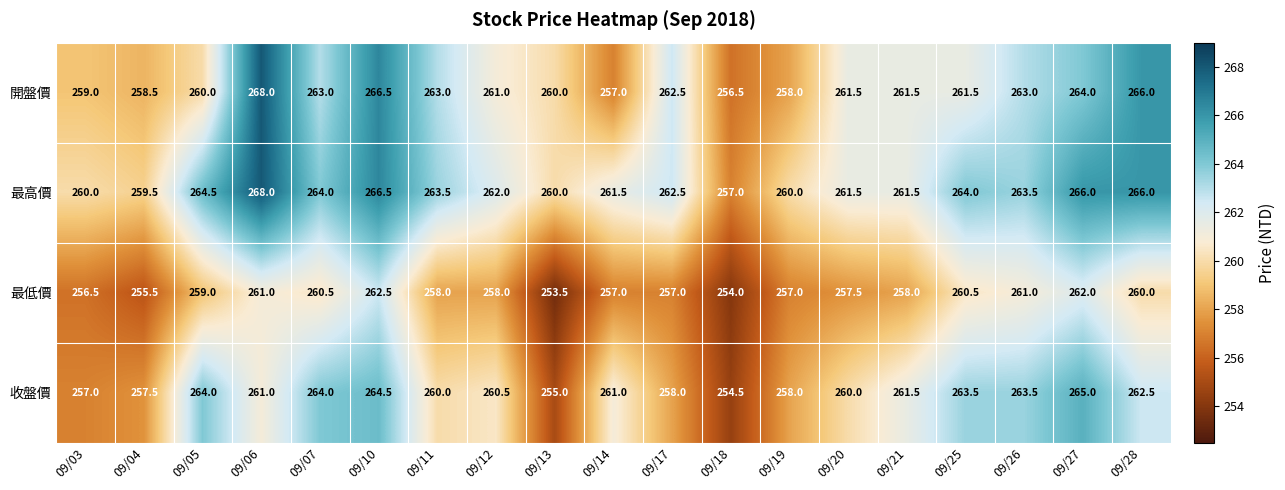

What is the sum of all 收盤價 values?

4951.0